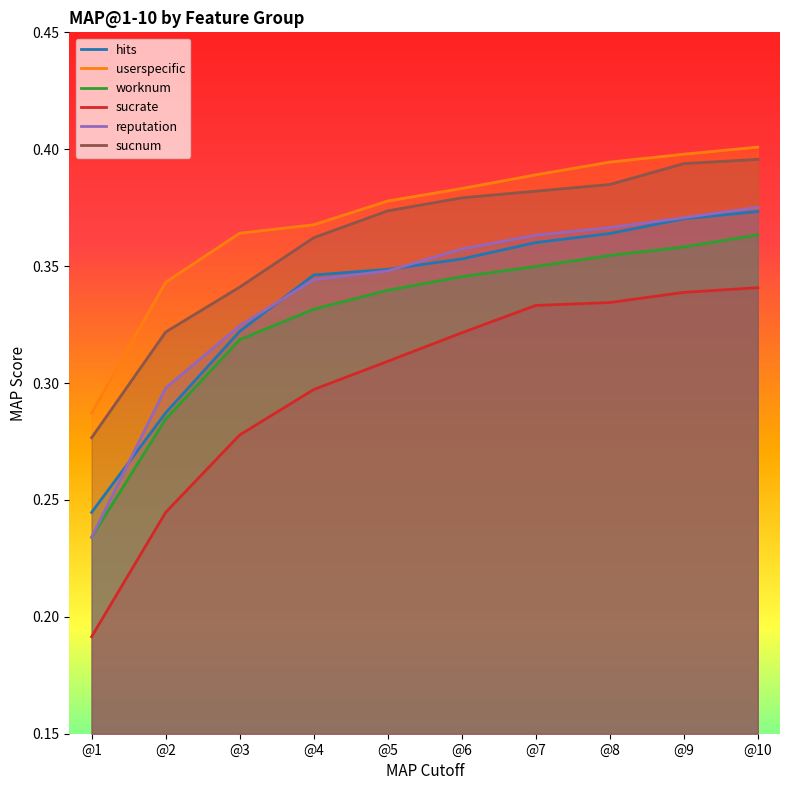

True or false: sucrate has more than 0 points higher than both neighbors.

False